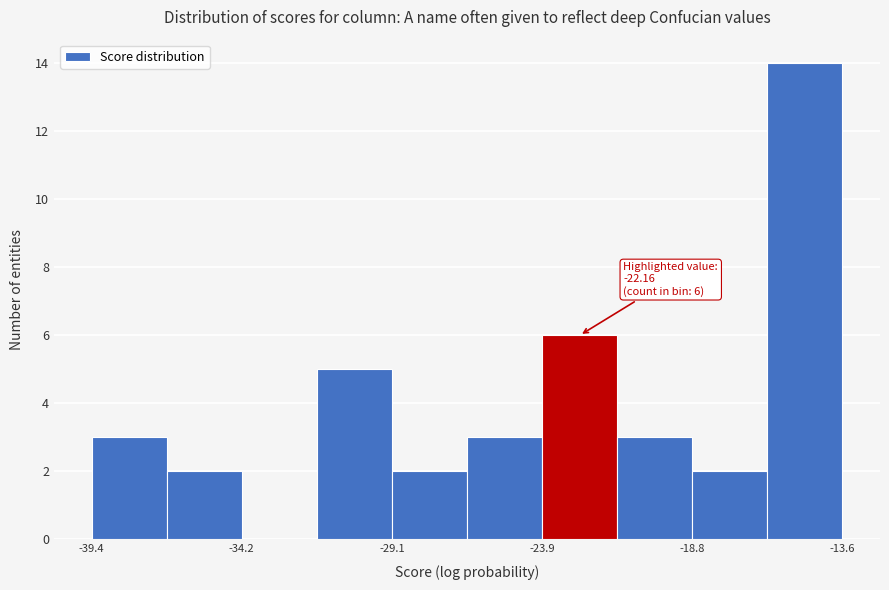

Around what value on the x-axis is the tallest bar? Give the approximate position of its centre, as read against the axis.

-15